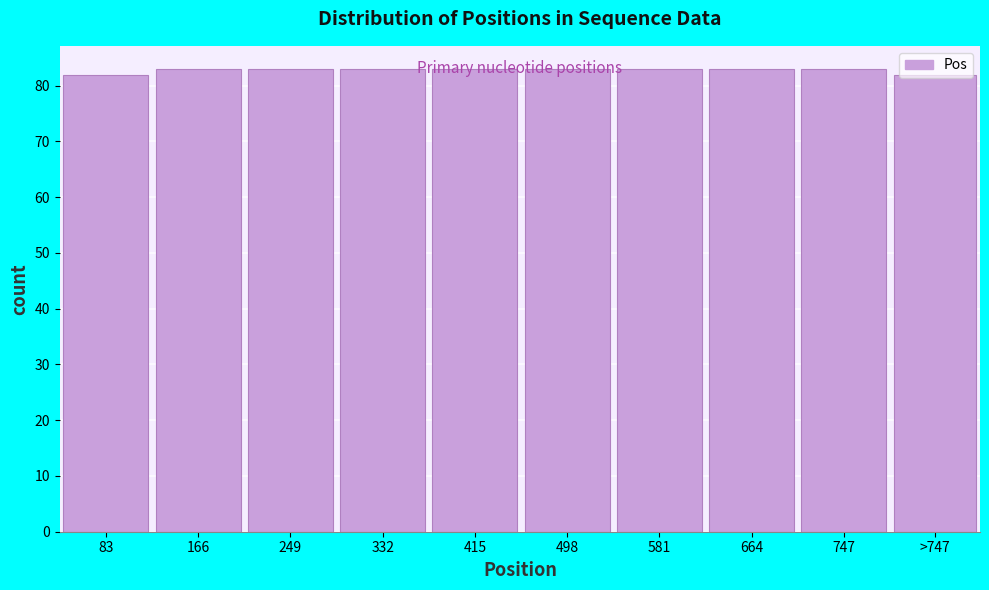

What is the label of the 10th bar from the left?

>747